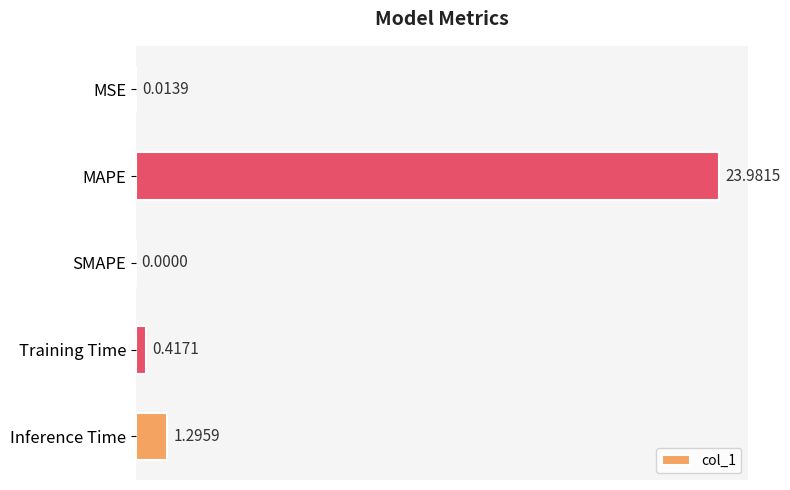

Which label corresponds to the largest value in the chart?

MAPE